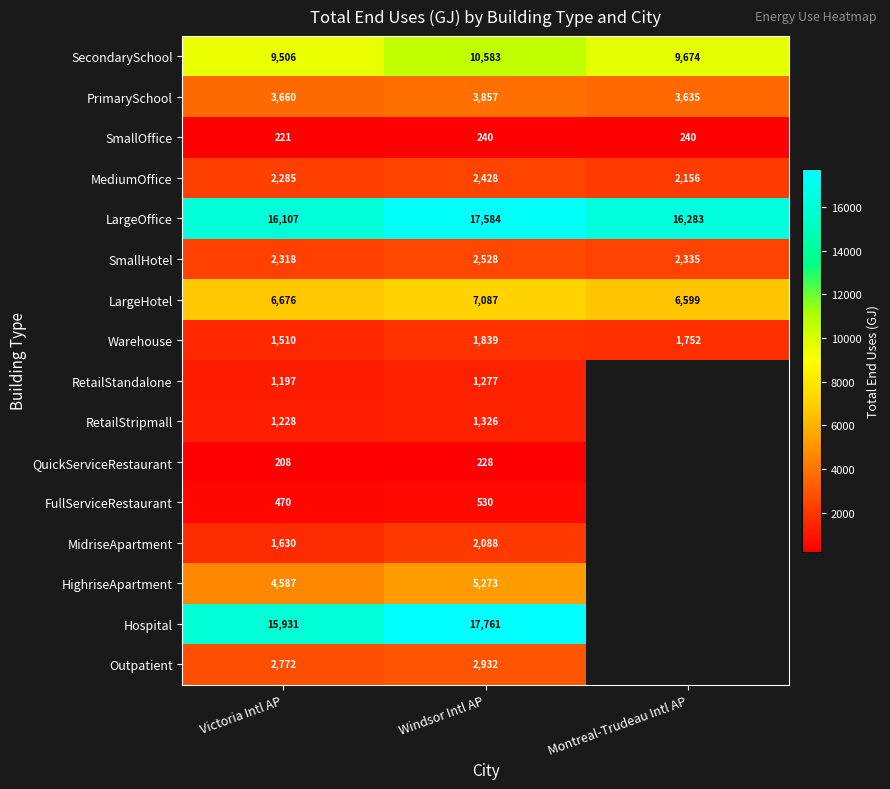

At which label is LargeHotel closest to 6843?

Victoria Intl AP